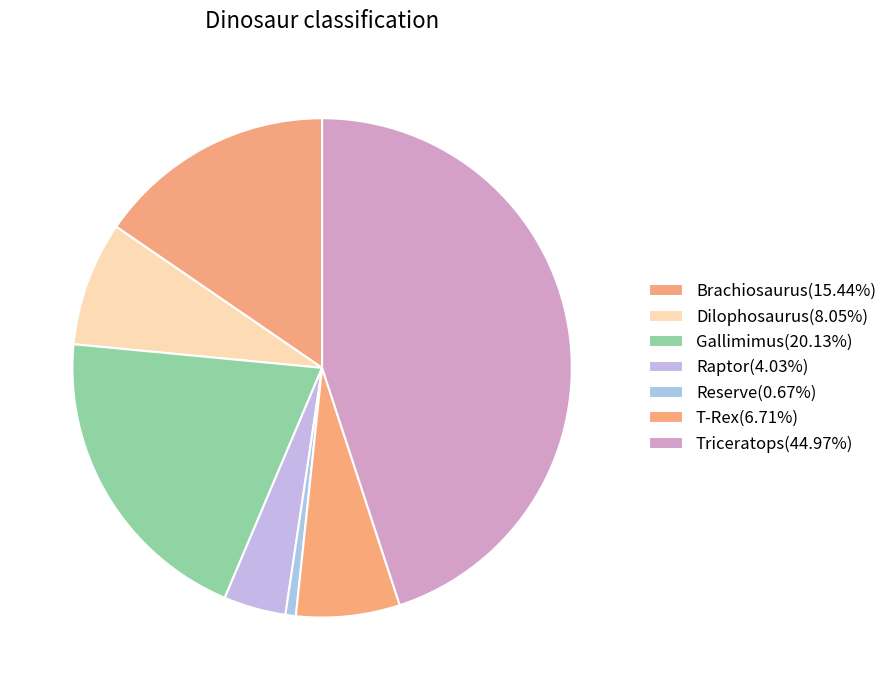

To the nearest percent, what is the difference between the Triceratops and Dilophosaurus slice percentages?

37%